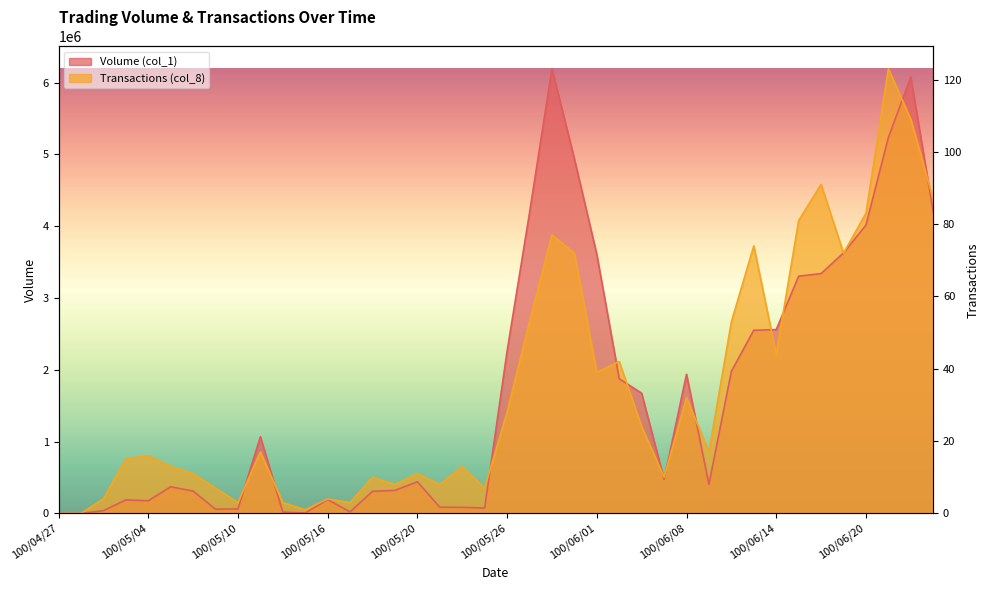

How many categories are shown in the chart?

40